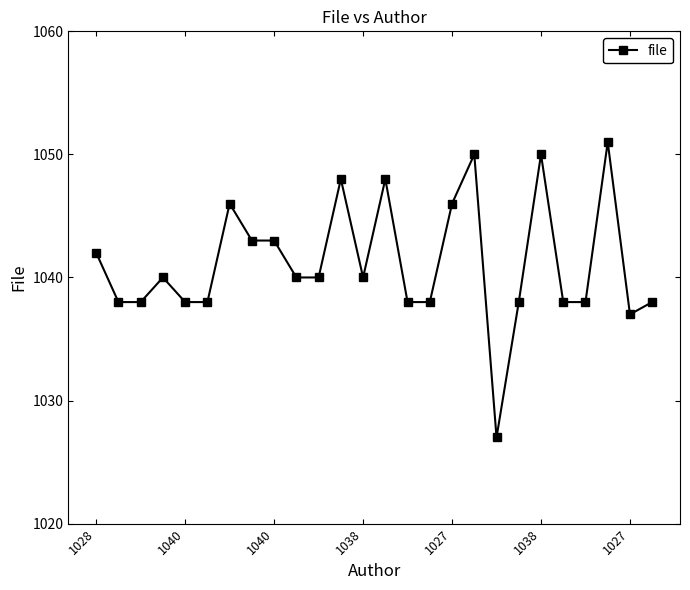

What is the minimum value shown in the chart?

1027